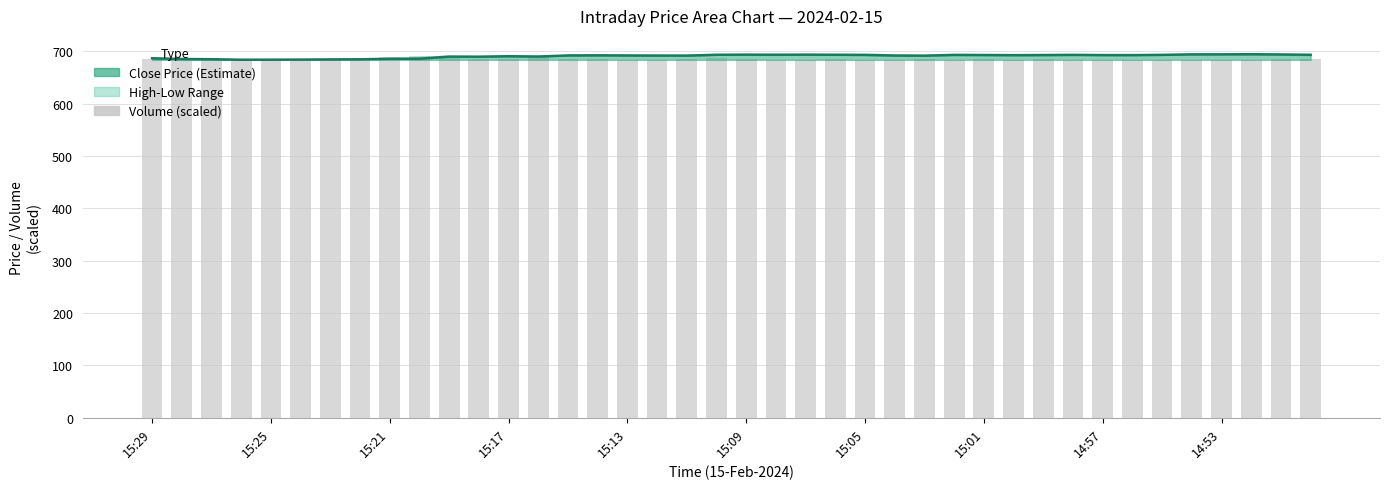

What is the average value of the Close Line series?

691.0